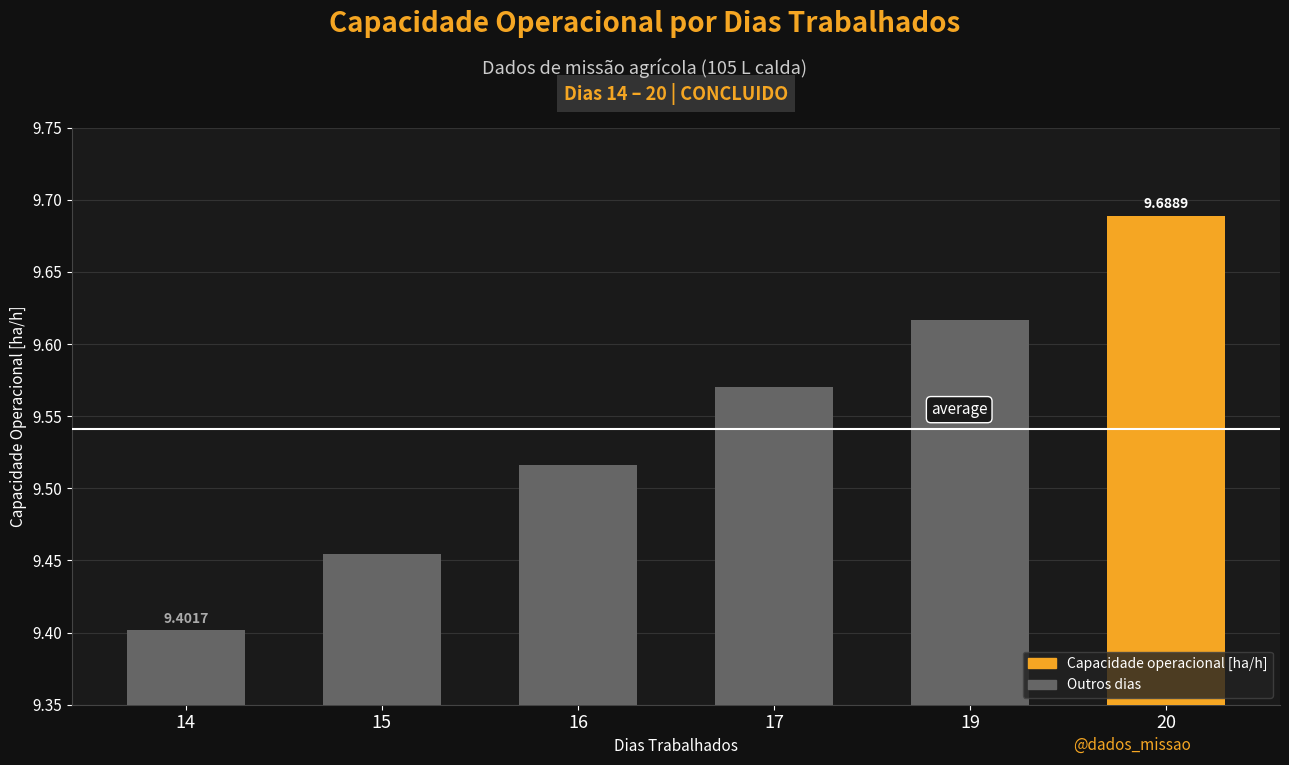

Rank the categories by value from highest to lowest.

20, 19, 17, 16, 15, 14